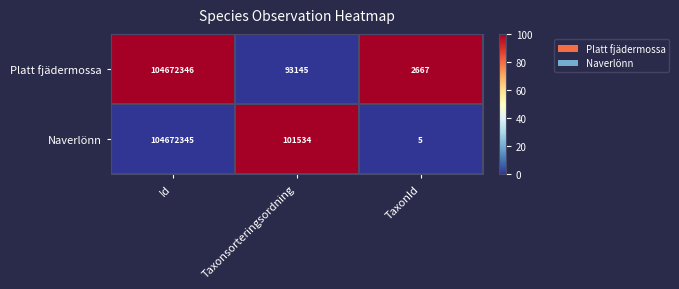

Rank the series by their average value, from lowest to highest.

Platt fjädermossa, Naverlönn